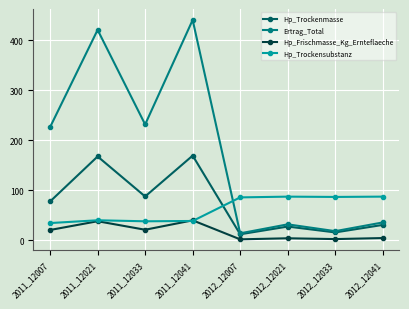

What is the maximum value for Hp_Trockenmasse?

169.2